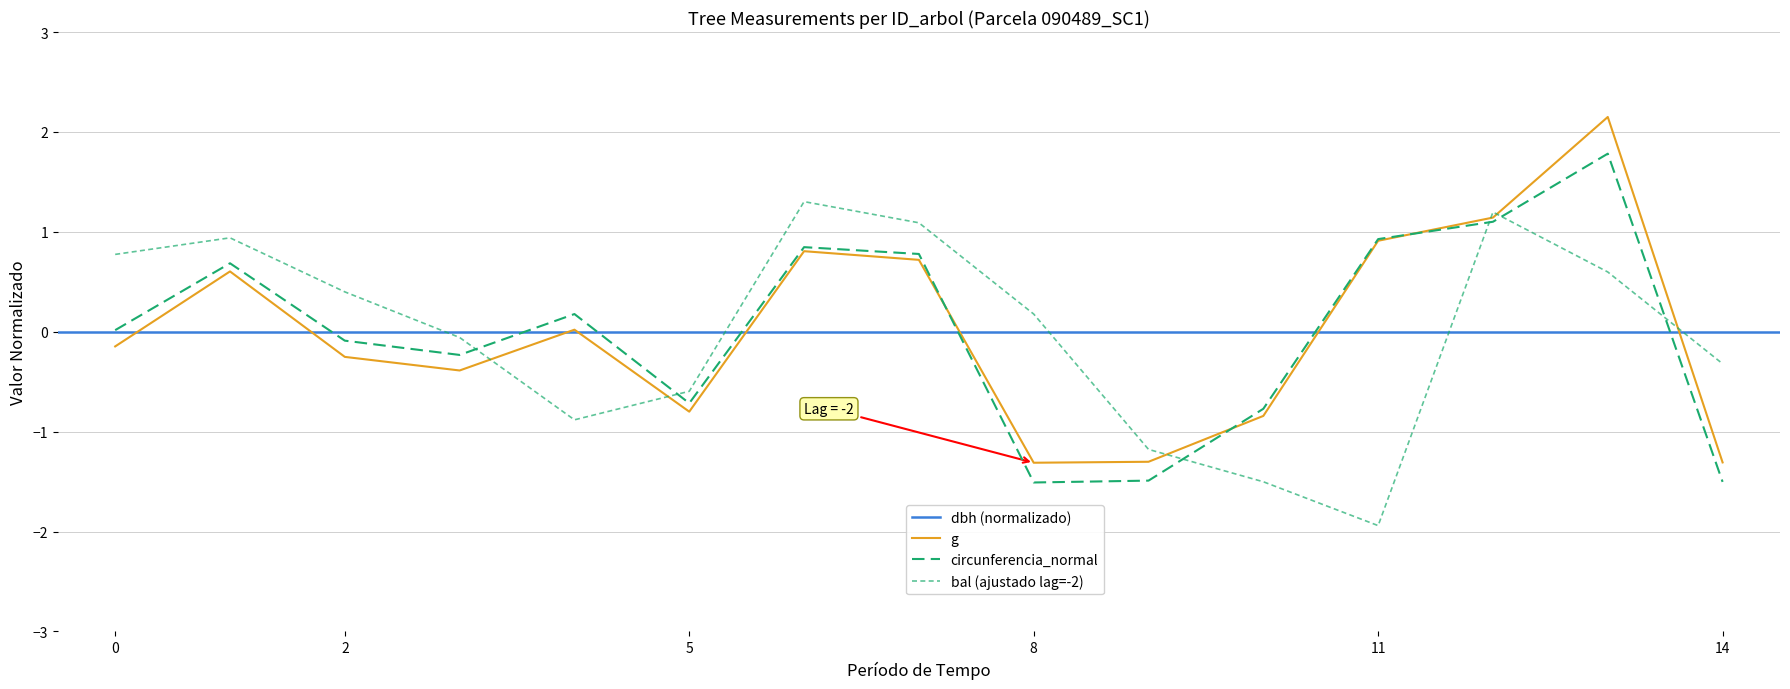

Count the number of categories in the chart.

15